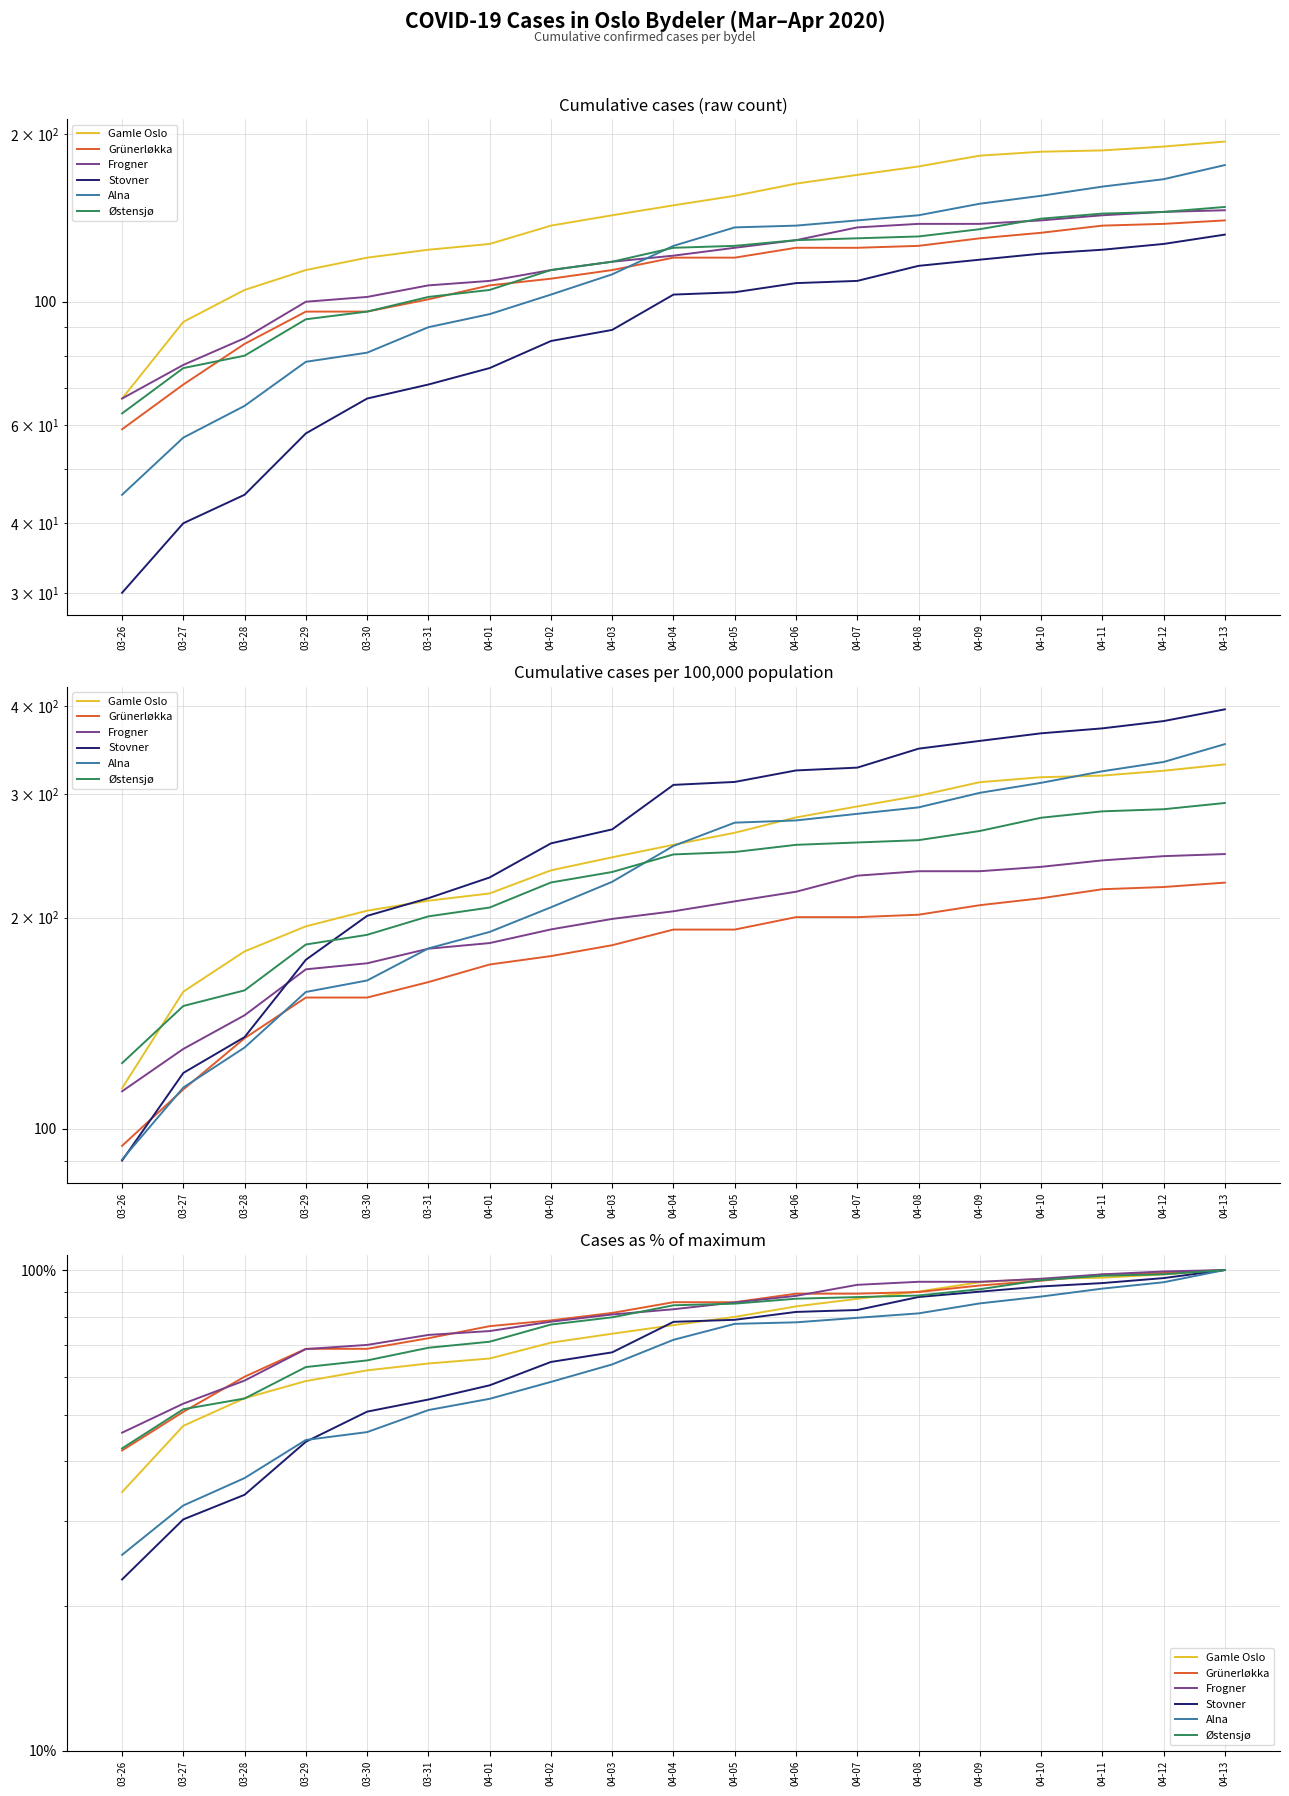

What is the difference between the second highest and minimum values in the Stovner series?

73.5